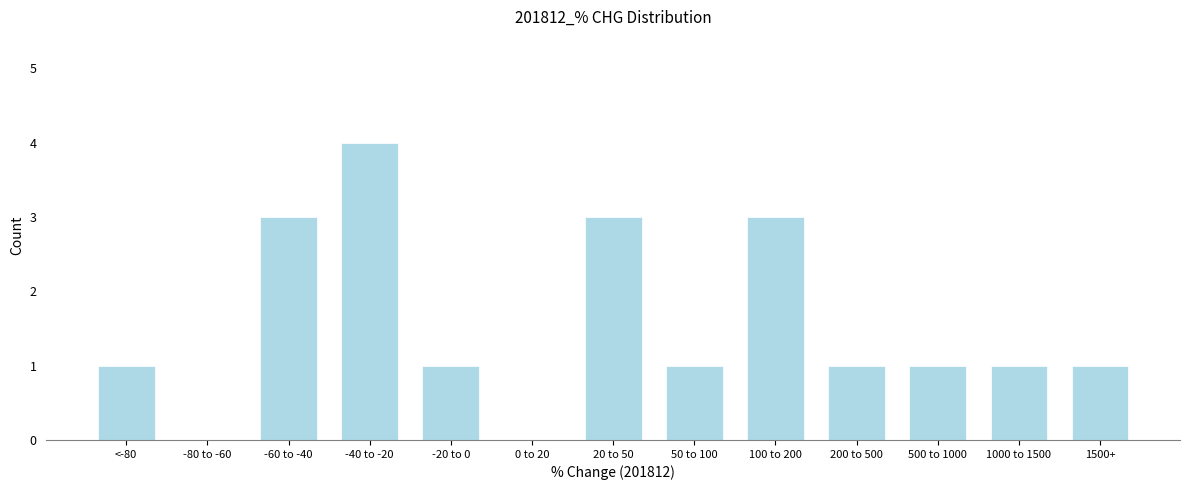

Reading left to right, list all the values displayed in this chart.

<-80=1	-80 to -60=0	-60 to -40=3	-40 to -20=4	-20 to 0=1	0 to 20=0	20 to 50=3	50 to 100=1	100 to 200=3	200 to 500=1	500 to 1000=1	1000 to 1500=1	1500+=1